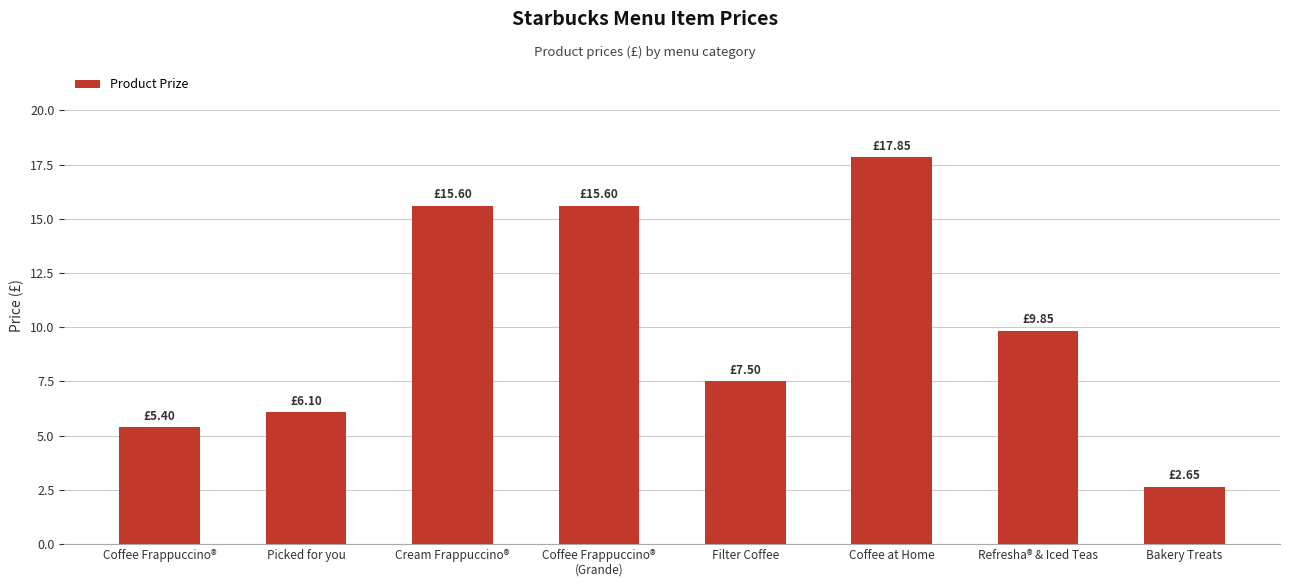

What is the label of the 3rd bar from the right?

Coffee at Home